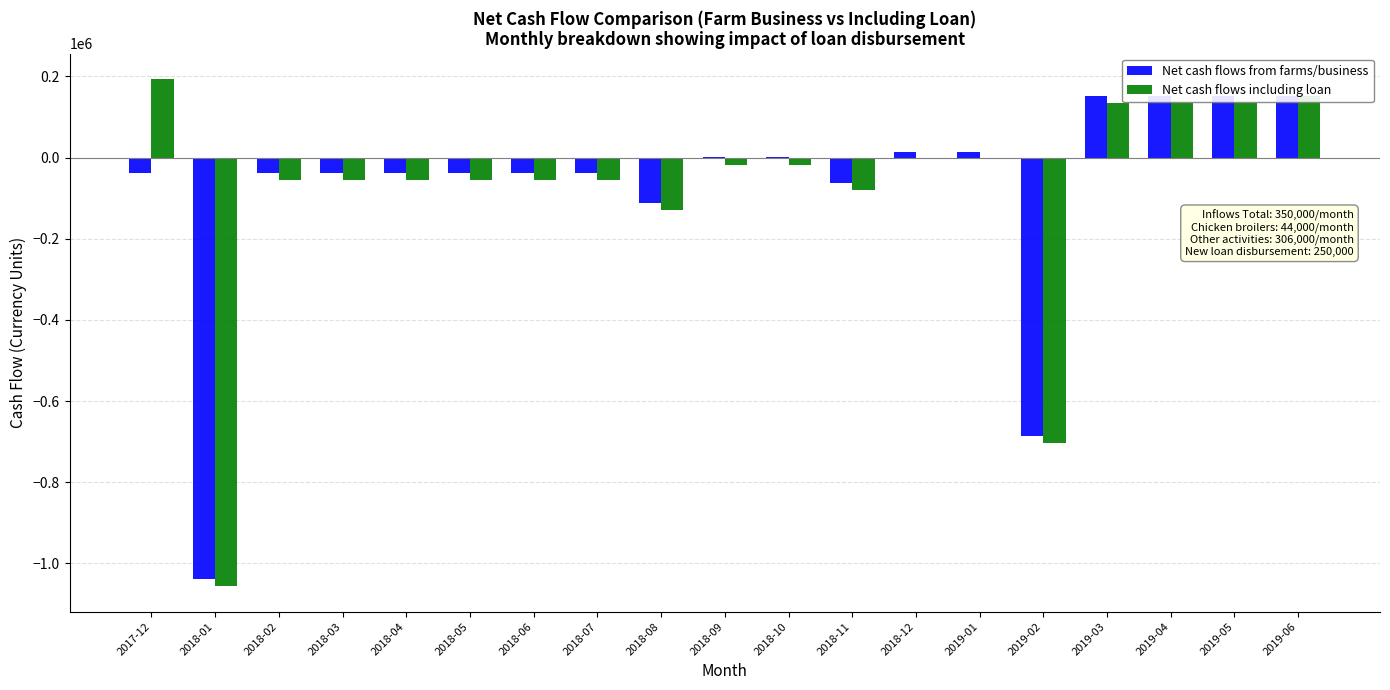

How many categories are shown in the chart?

19